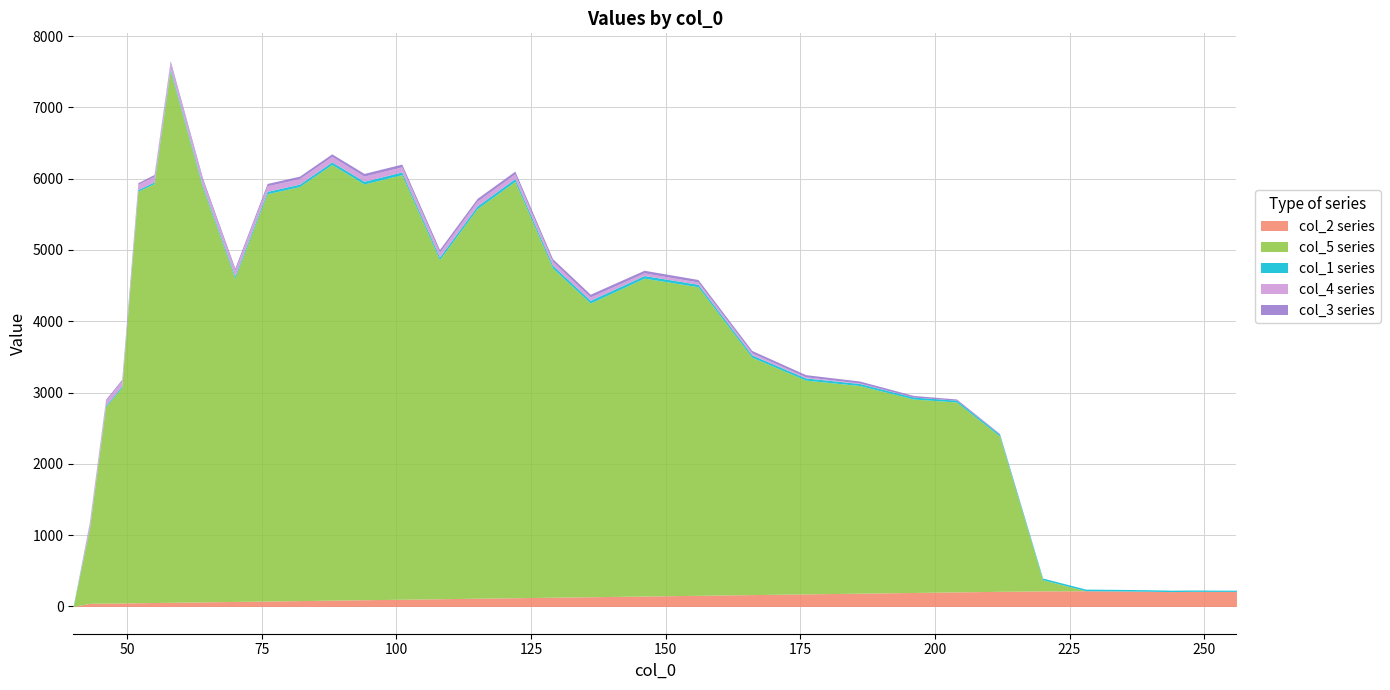

How many lines are shown in the chart?

5